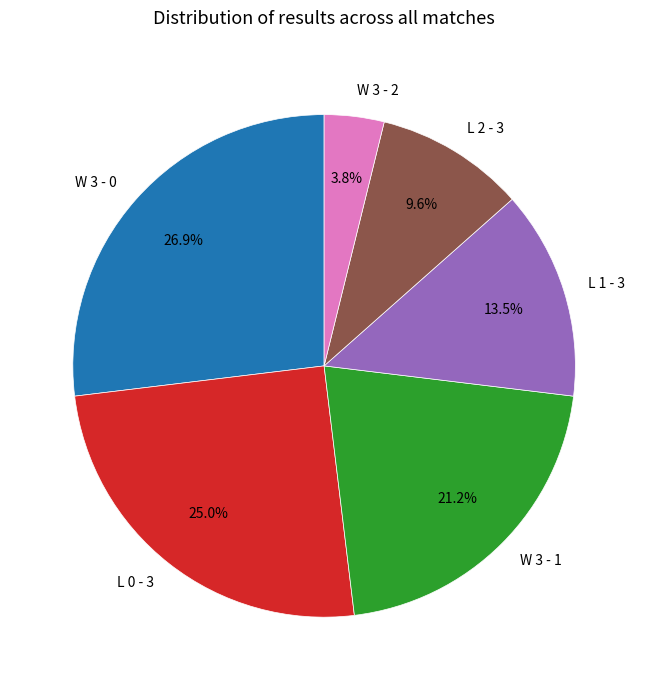

Is it true that L 2 - 3 is 18% of the pie?

False